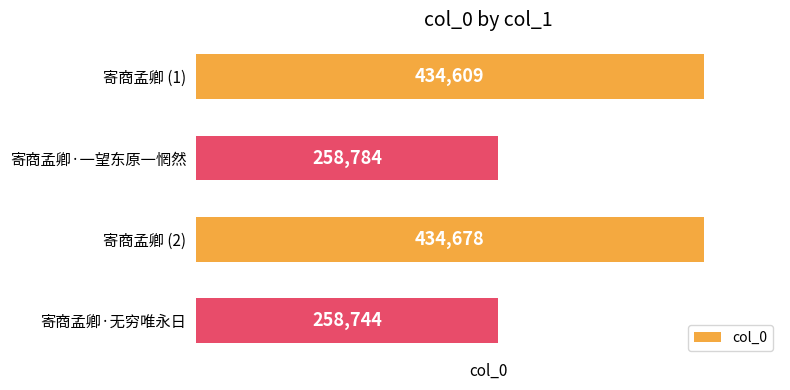

What is the maximum value shown in the chart?

434678